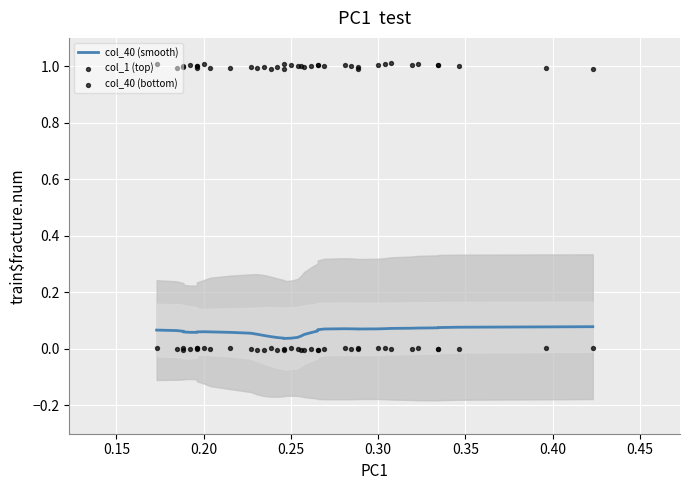

Is the value of col_40 (bottom) at 21 greater than the value of col_1 (top) at 0.50?

No